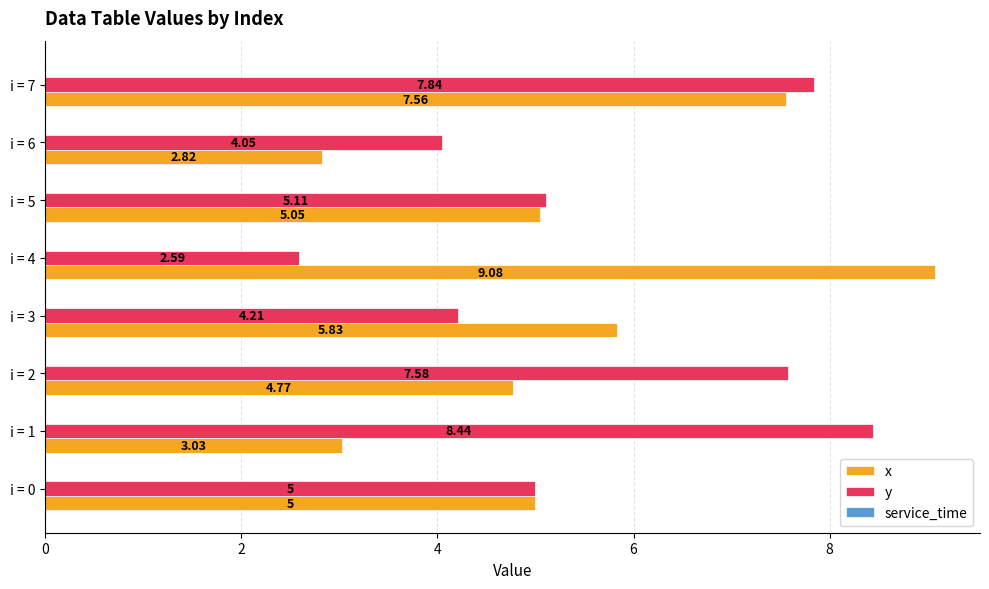

Count the number of data series in this chart.

2